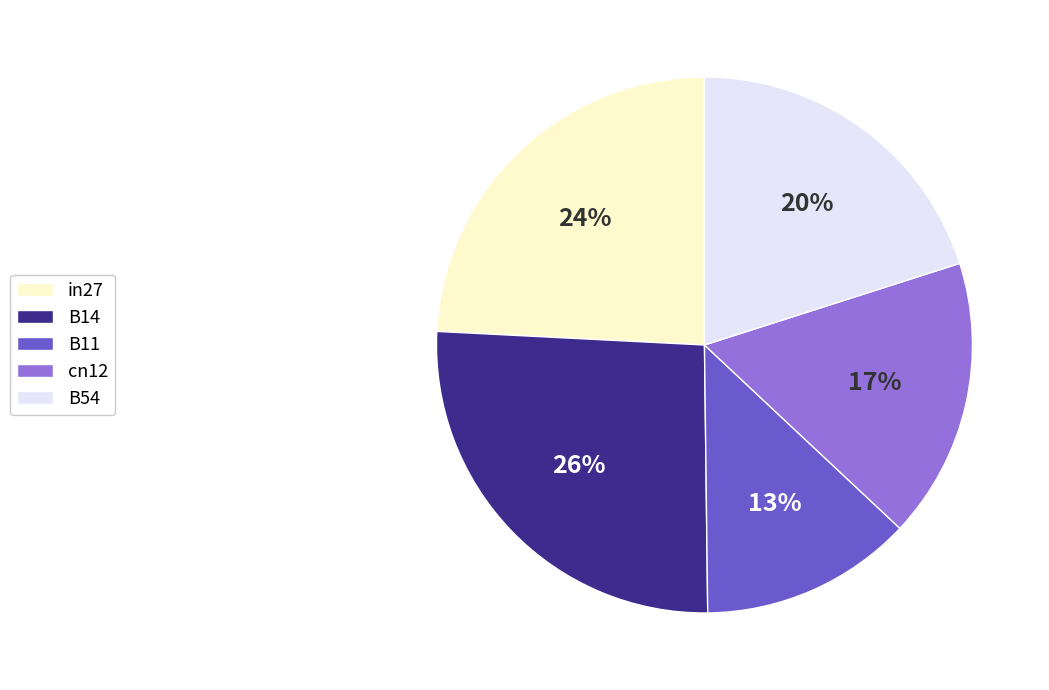

Do B54 and B11 together represent more than half of the pie?

No